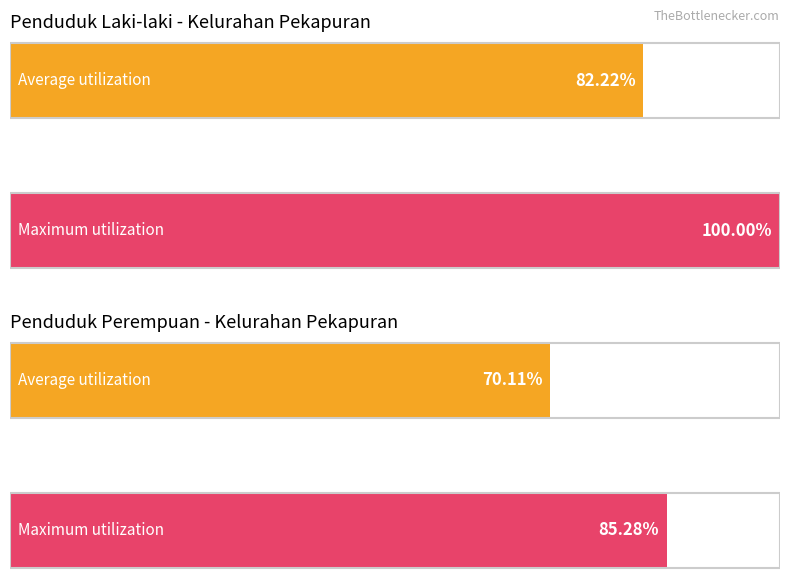

Which series has the largest total across all categories?

LAKI-LAKI